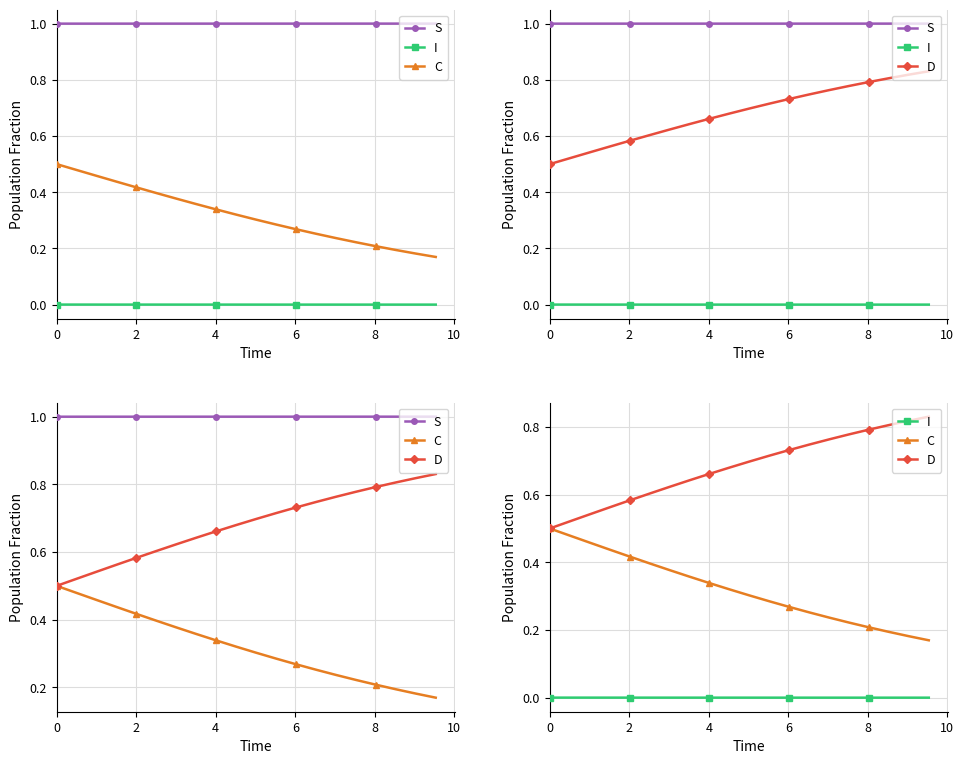

What is the value of the C point at the 19th from the left?

0.2